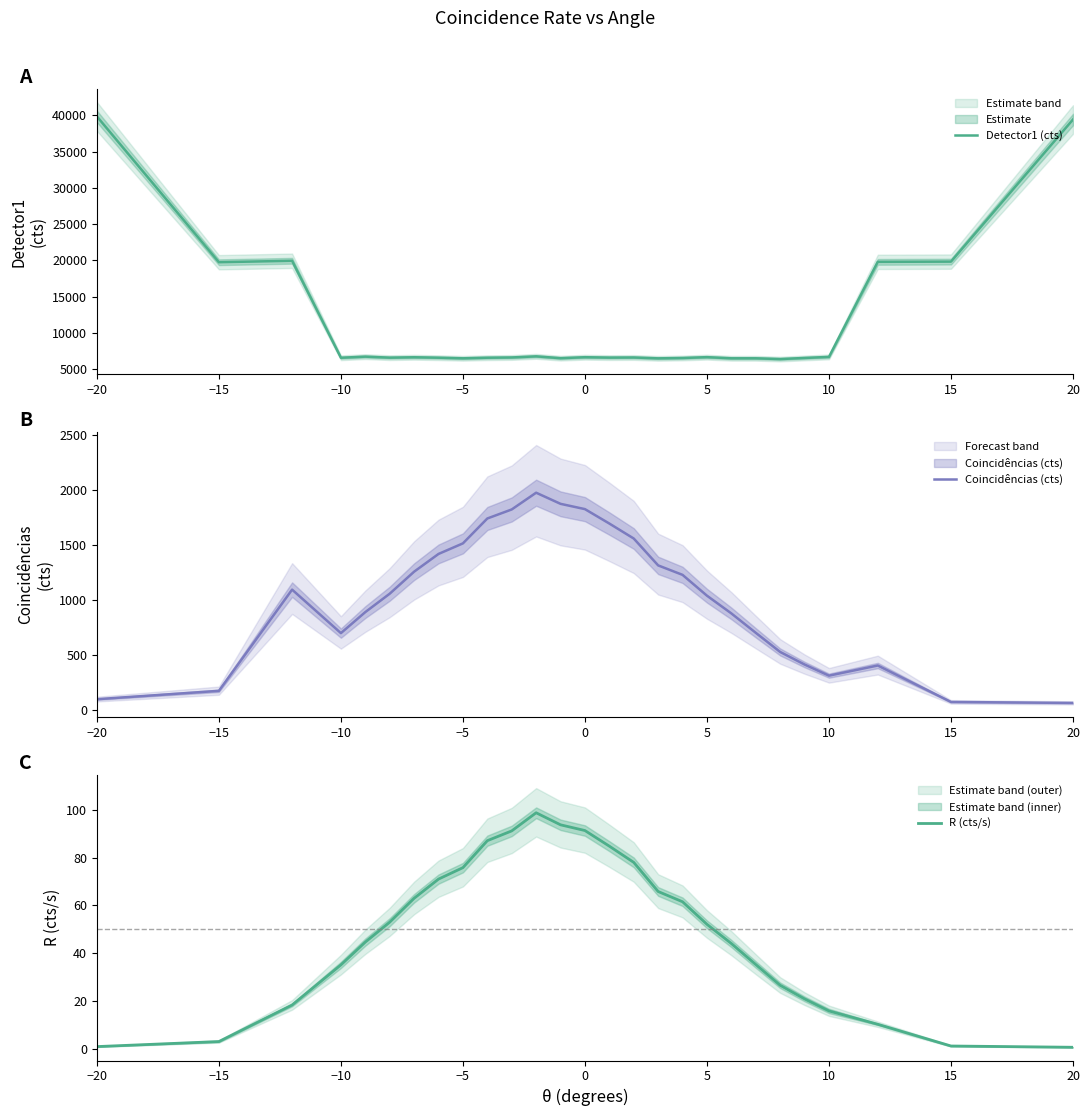

True or false: Coincidências (cts) and R (cts/s) cross at least once.

False